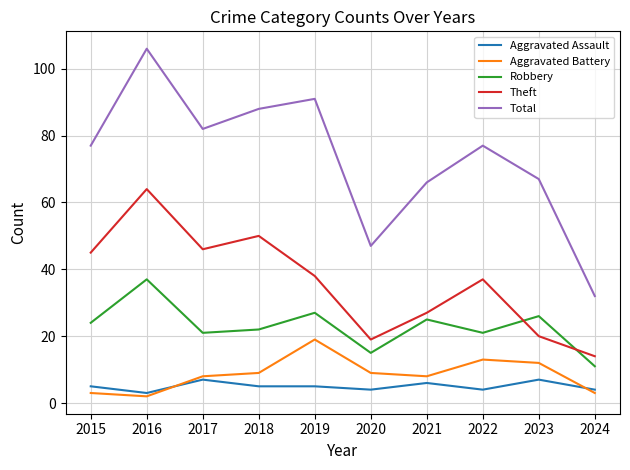

What is the average value of the Theft series?

36